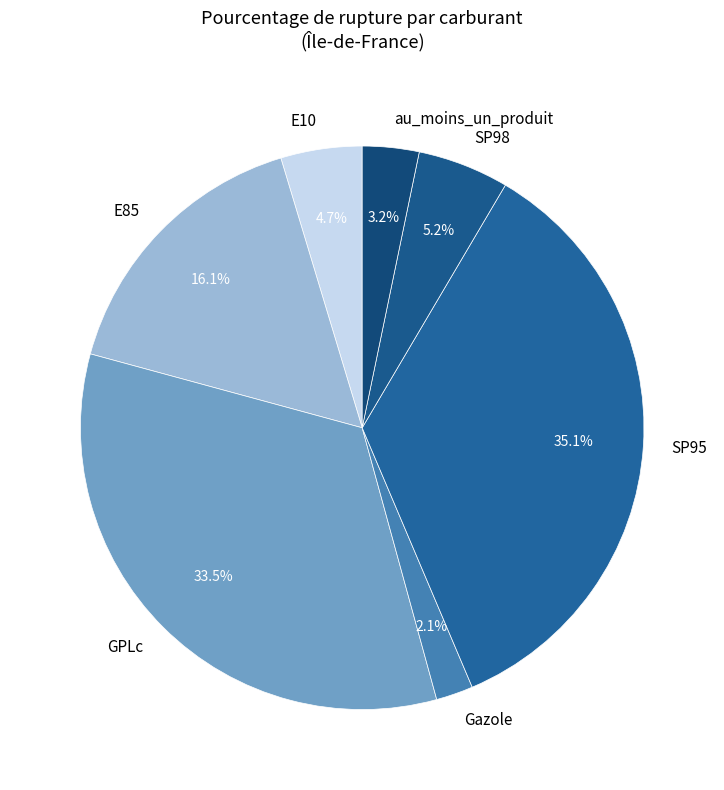

Approximately how many times larger is the value at au_moins_un_produit compared to Gazole?

1.5